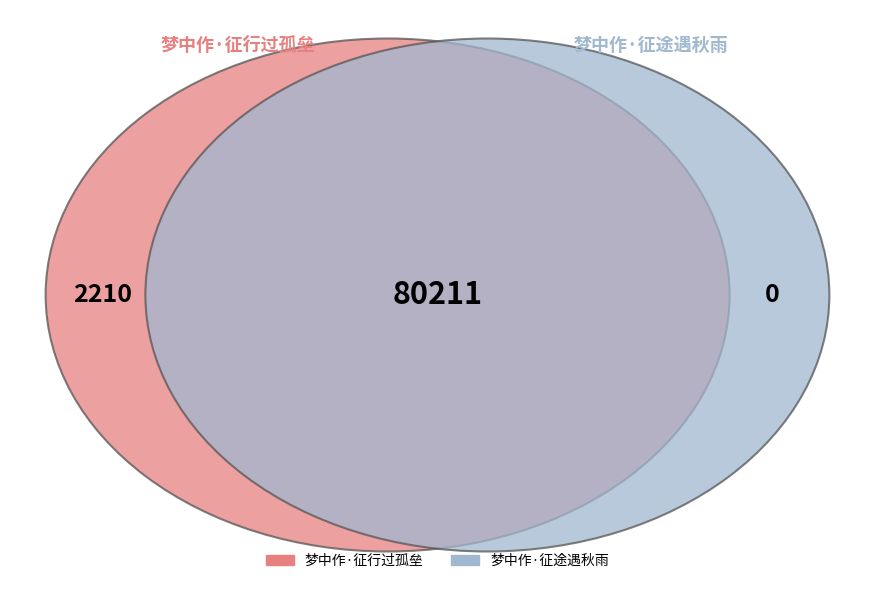

Is 梦中作·征行过孤垒 the majority of the pie?

Yes